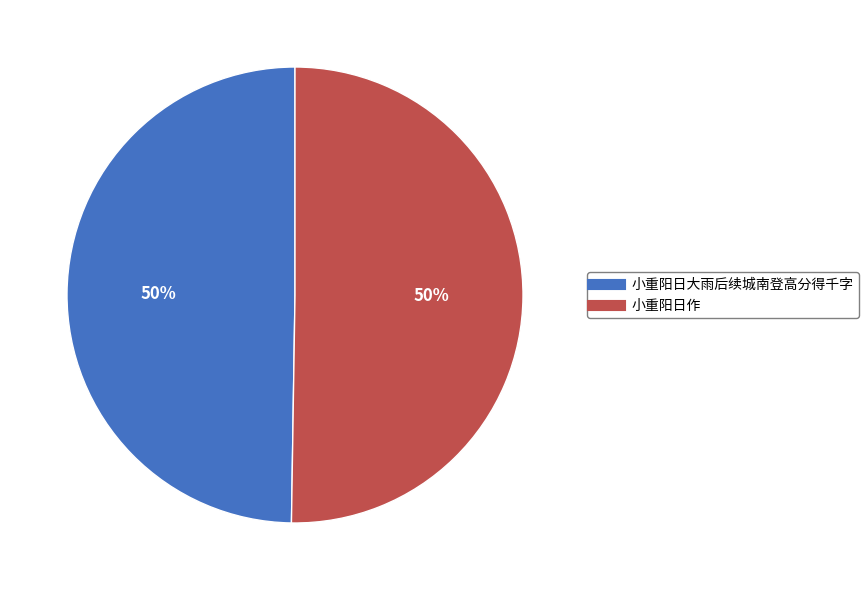

Do 小重阳日作 and 小重阳日大雨后续城南登高分得千字 together represent more than half of the pie?

Yes